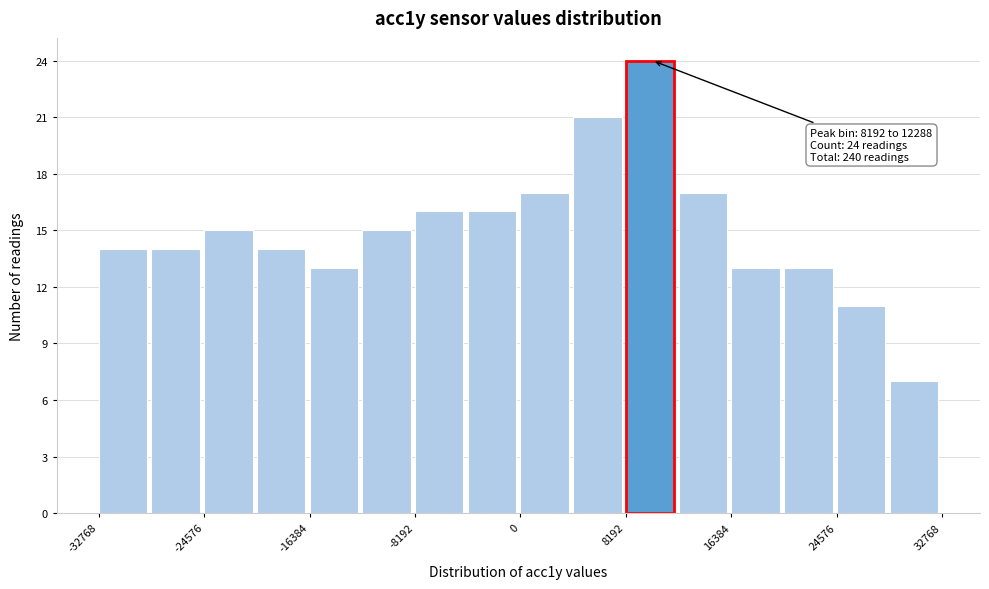

Which range on the x-axis has the tallest bar?

8000 to 12000